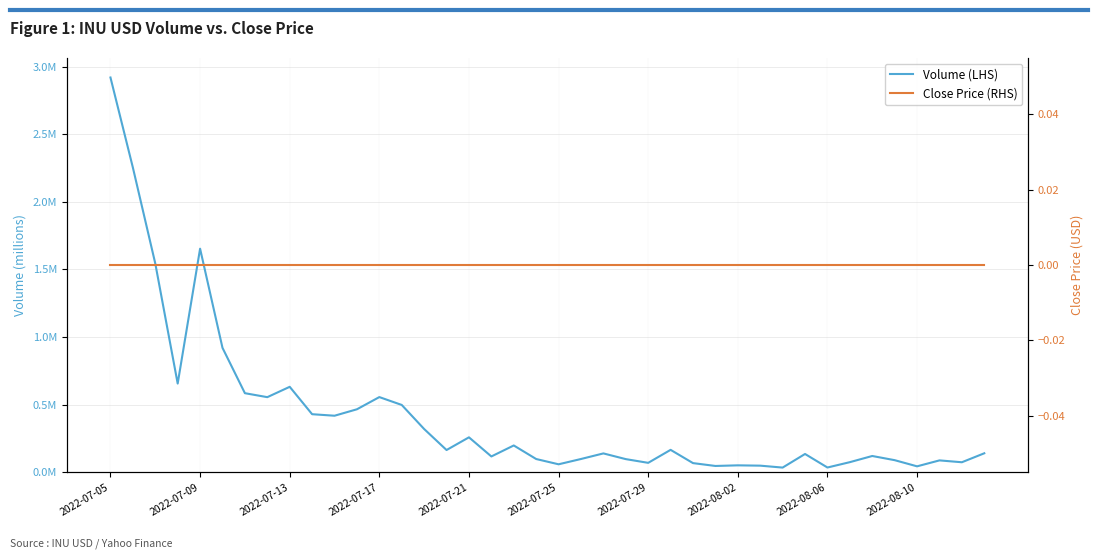

What position from the left is 2022-07-09?

2